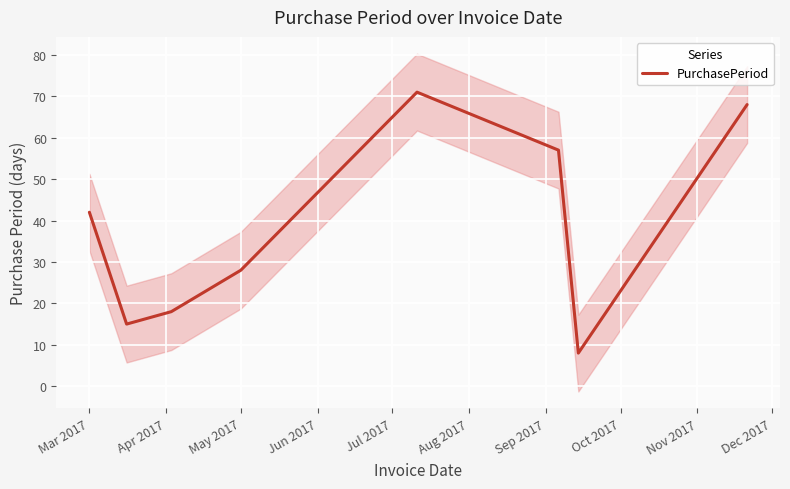

What is the highest value of the PurchasePeriod series?

71